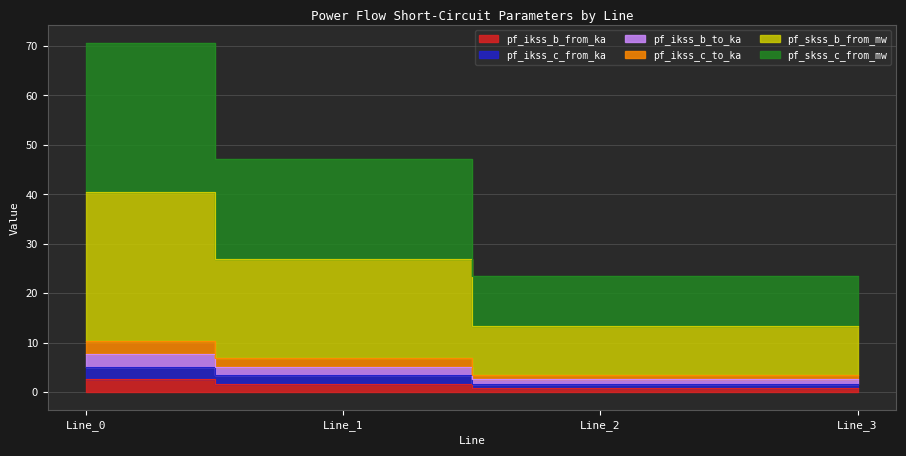

At which category does the chart reach its peak across all series?

Line_0